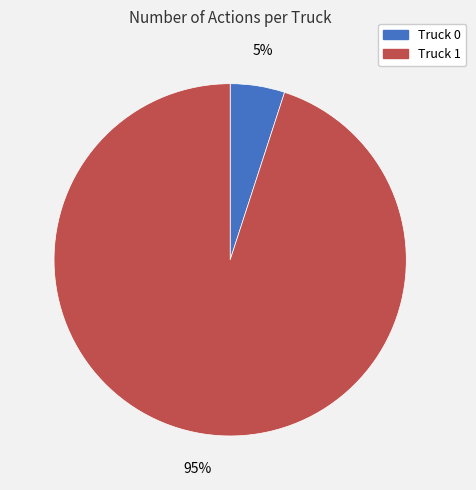

Approximately how many times larger is the value at Truck 1 compared to Truck 0?

19.0